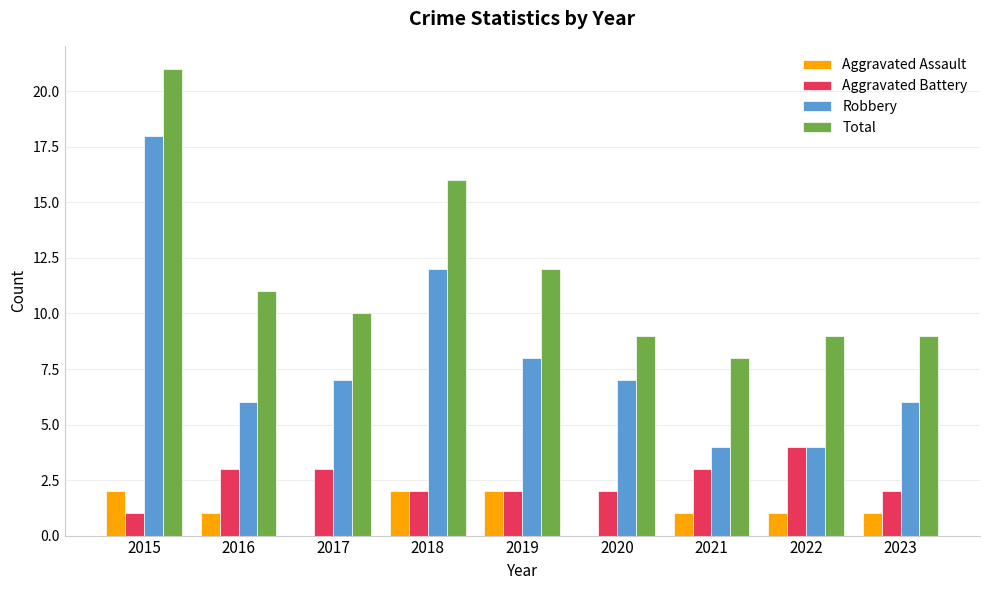

How many data points does each series have?

9